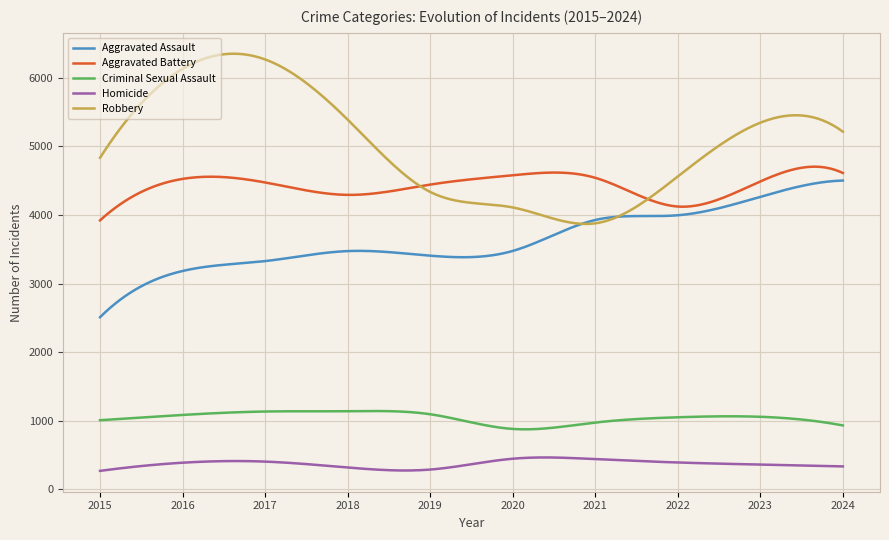

What is the highest value of the Criminal Sexual Assault series?

1141.9